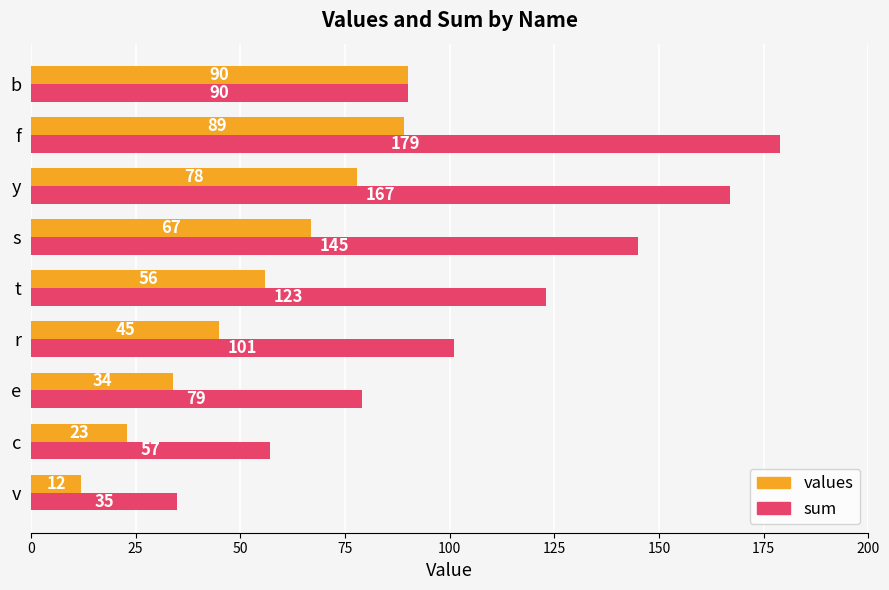

Between s and f, which series saw the biggest shift?

sum